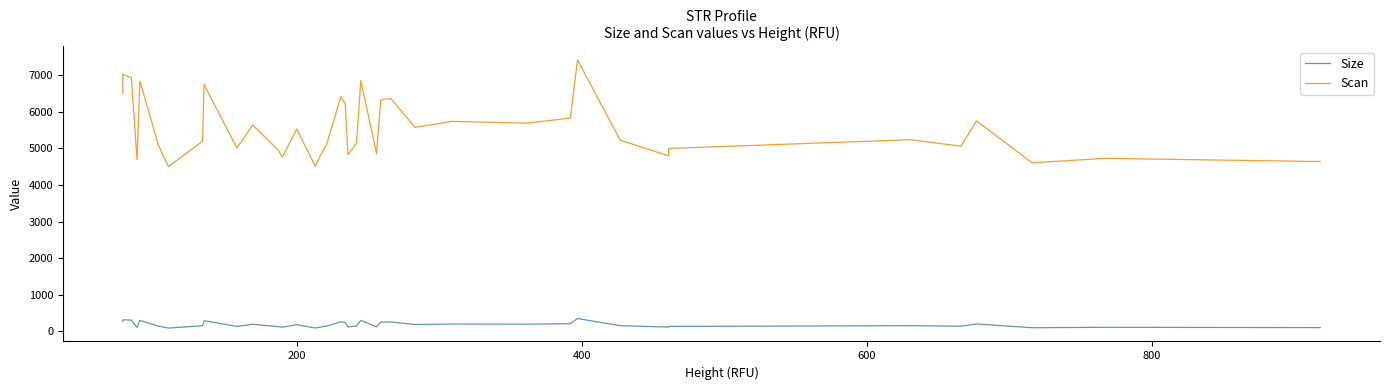

True or false: Scan has a value of 9535.0 at 22.

False